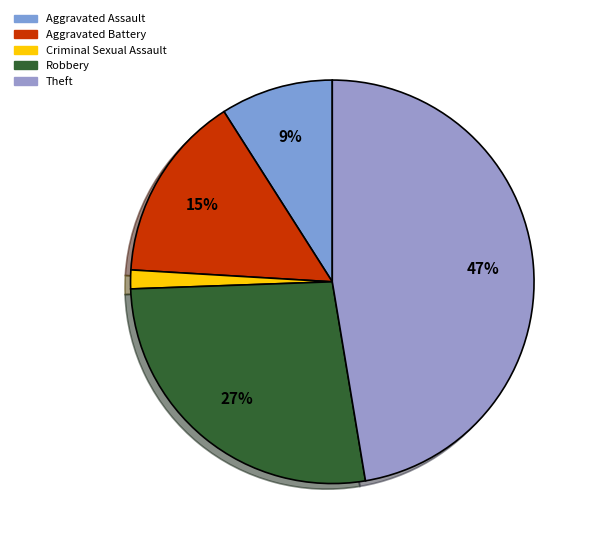

Count the number of slices in the pie.

5